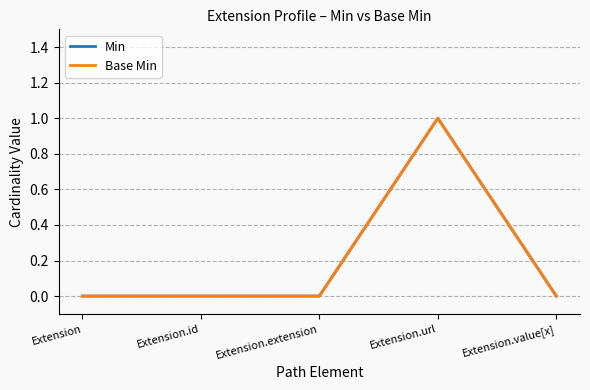

Which category has the highest value across all series?

Extension.url